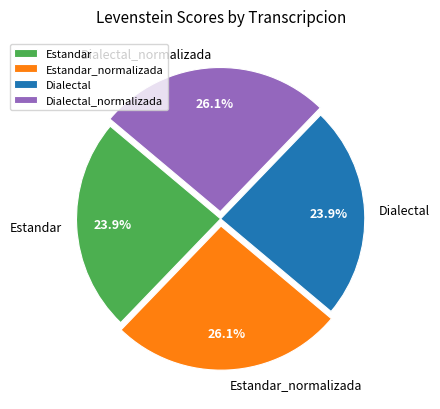

What portion of the pie excludes Estandar_normalizada?

73.9%